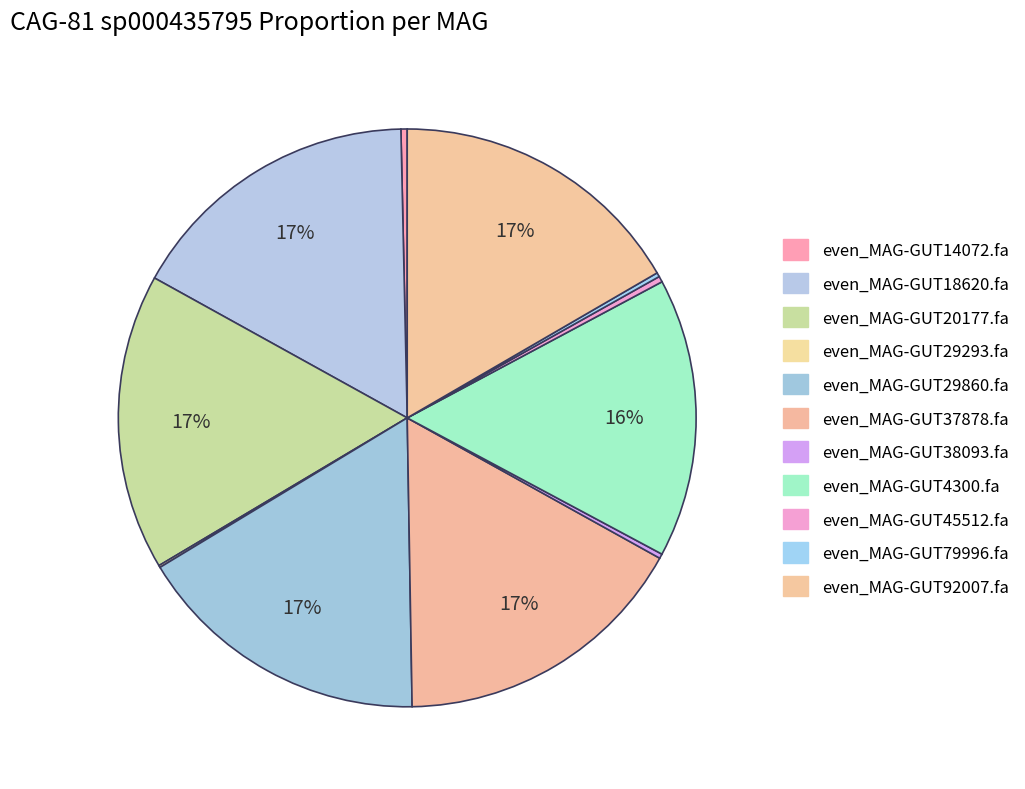

Count the number of slices in the pie.

11